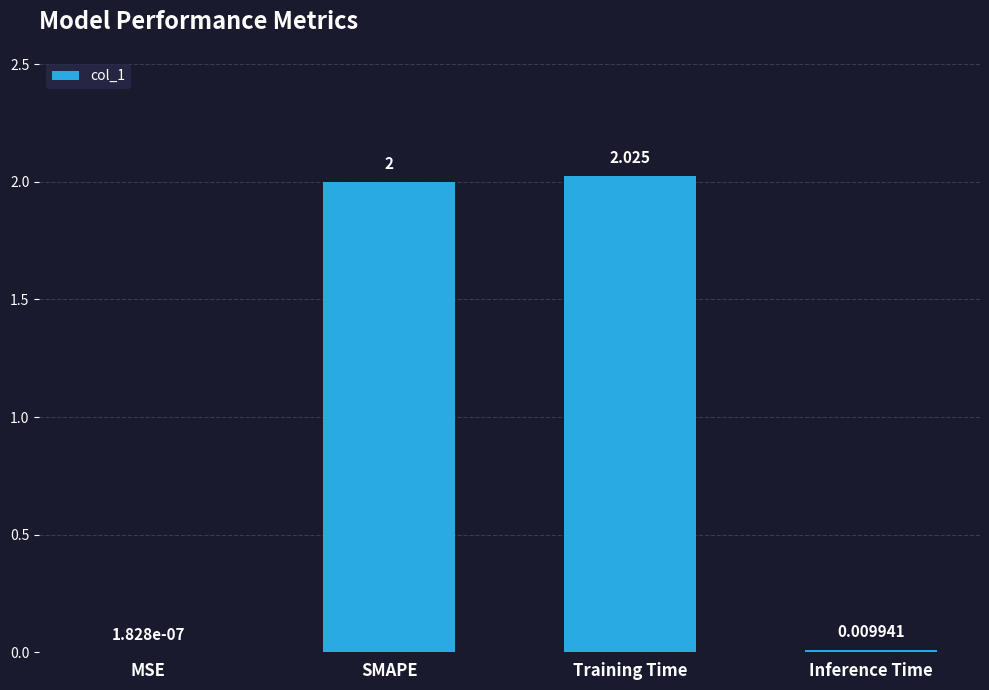

At which label is the value closest to 1?

Inference Time